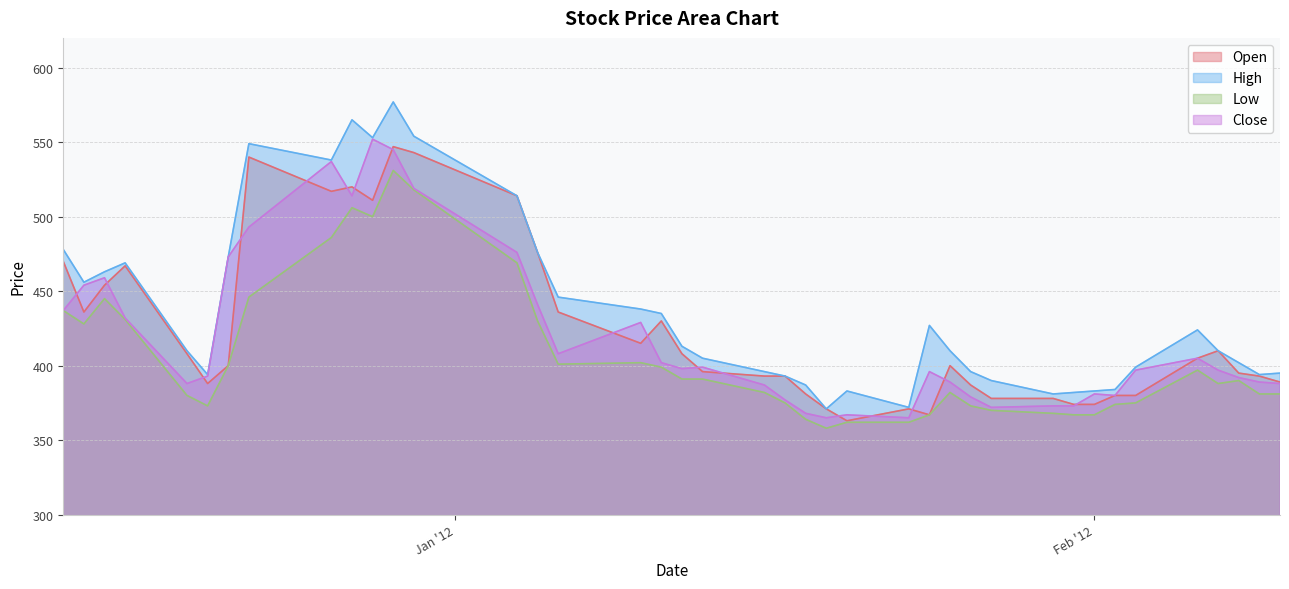

Which series ends up on top after the final intersection of Open and Close?

Close